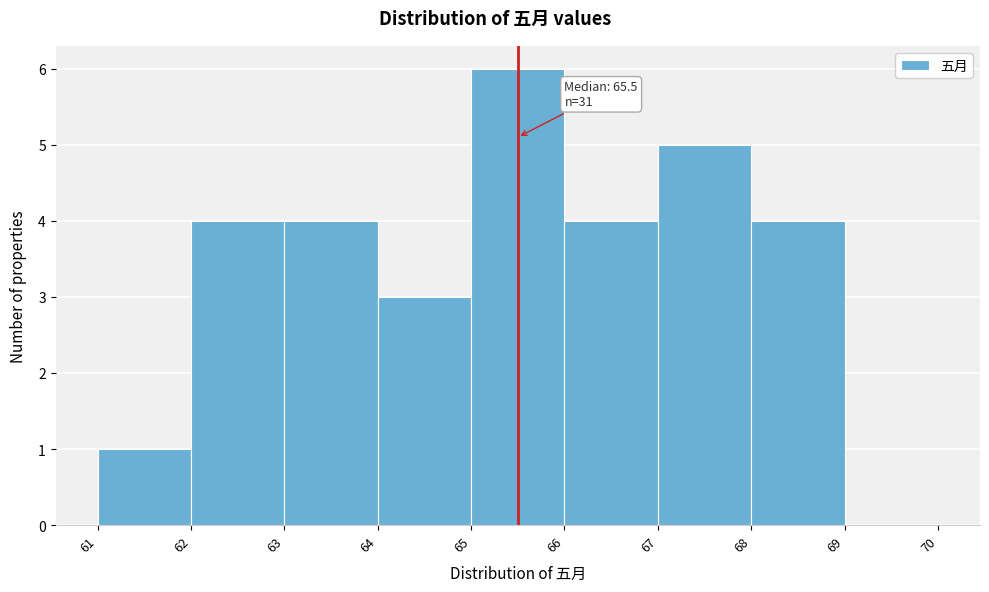

Which range on the x-axis has the tallest bar?

65 to 66